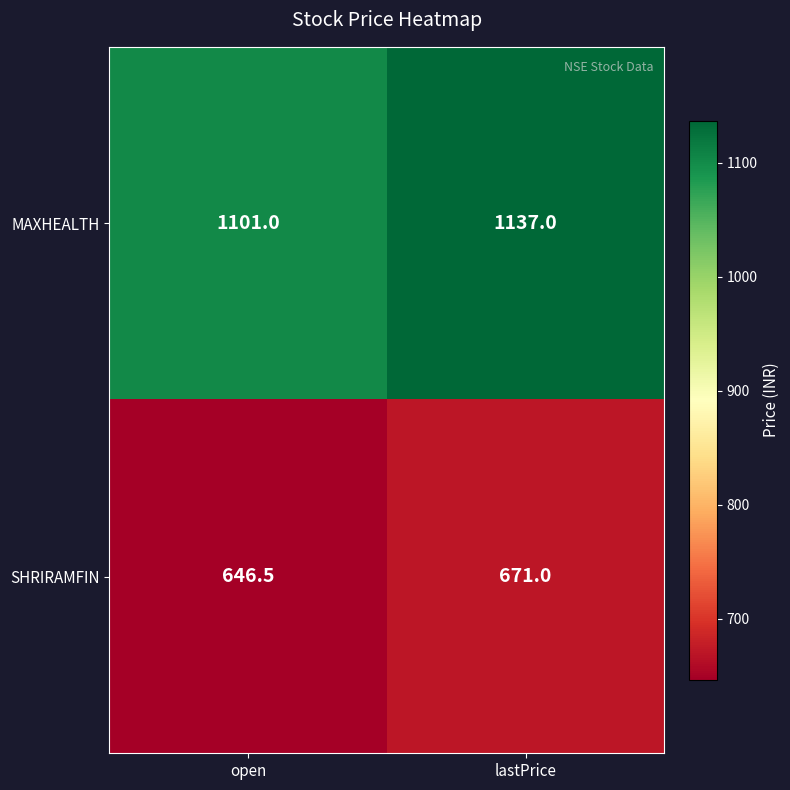

Which category has the highest value across all series?

lastPrice